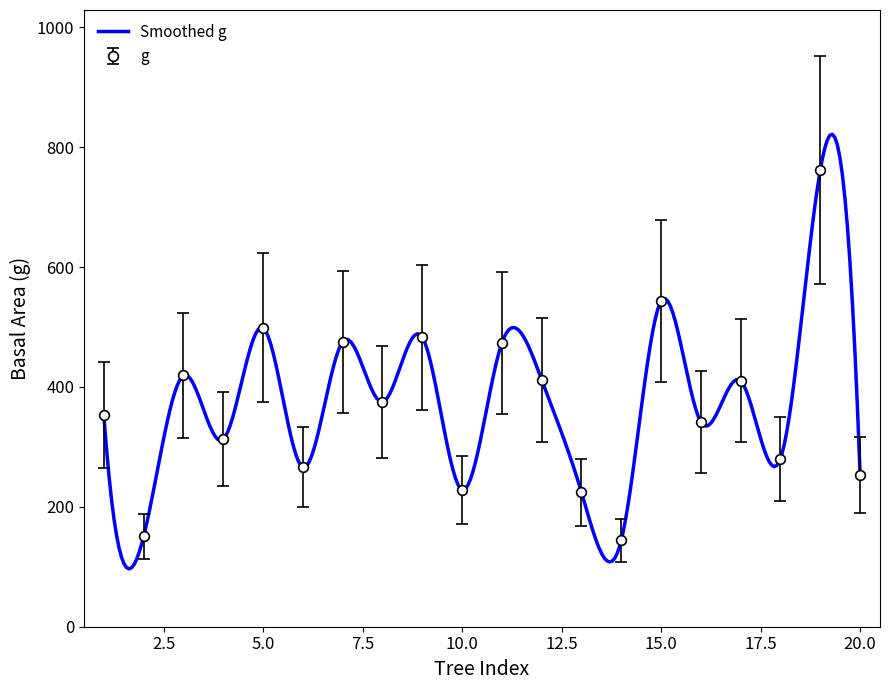

True or false: g has more than 2 interior local peaks.

True